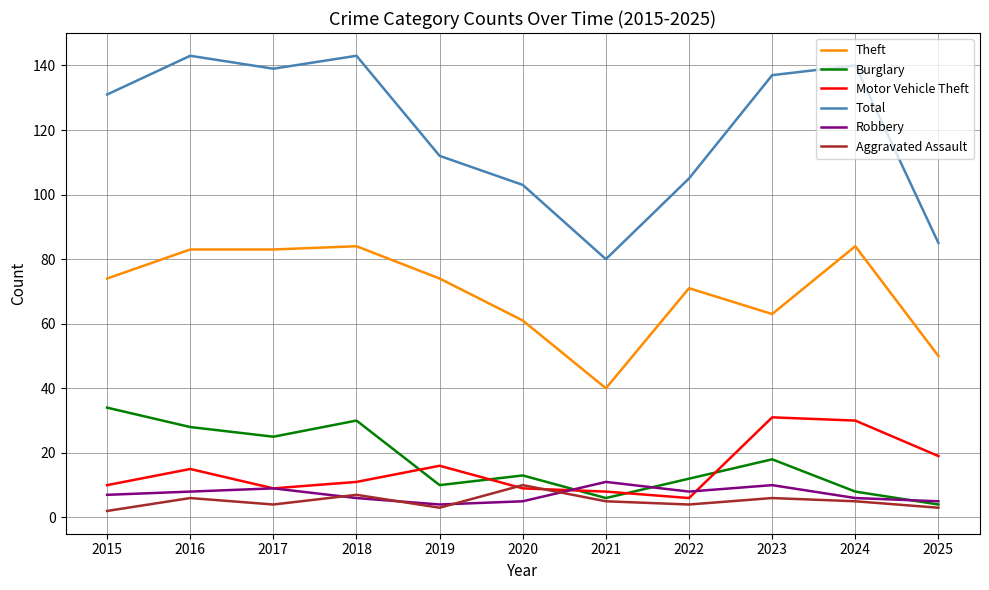

What is the sum of the Motor Vehicle Theft values at 2025 and 2018?

30